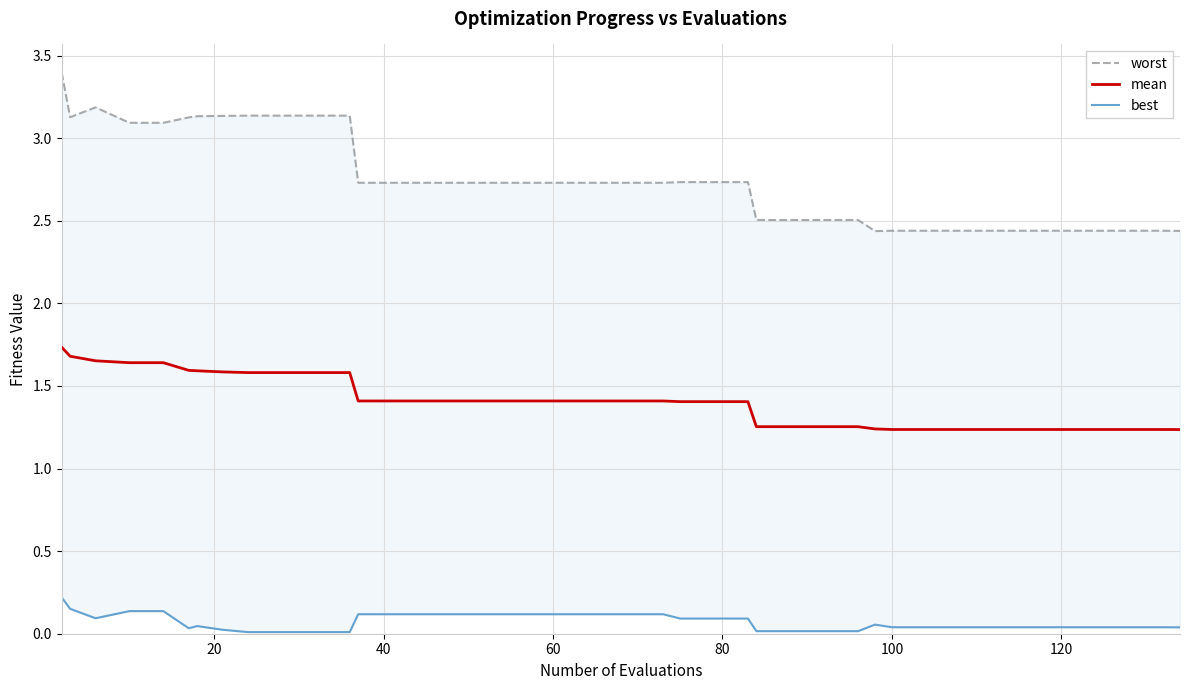

True or false: best has more than 2 points higher than both neighbors.

False